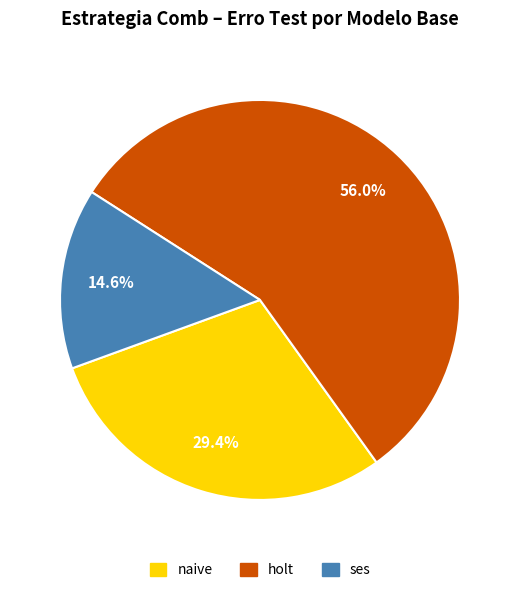

Does any single category account for the majority?

Yes